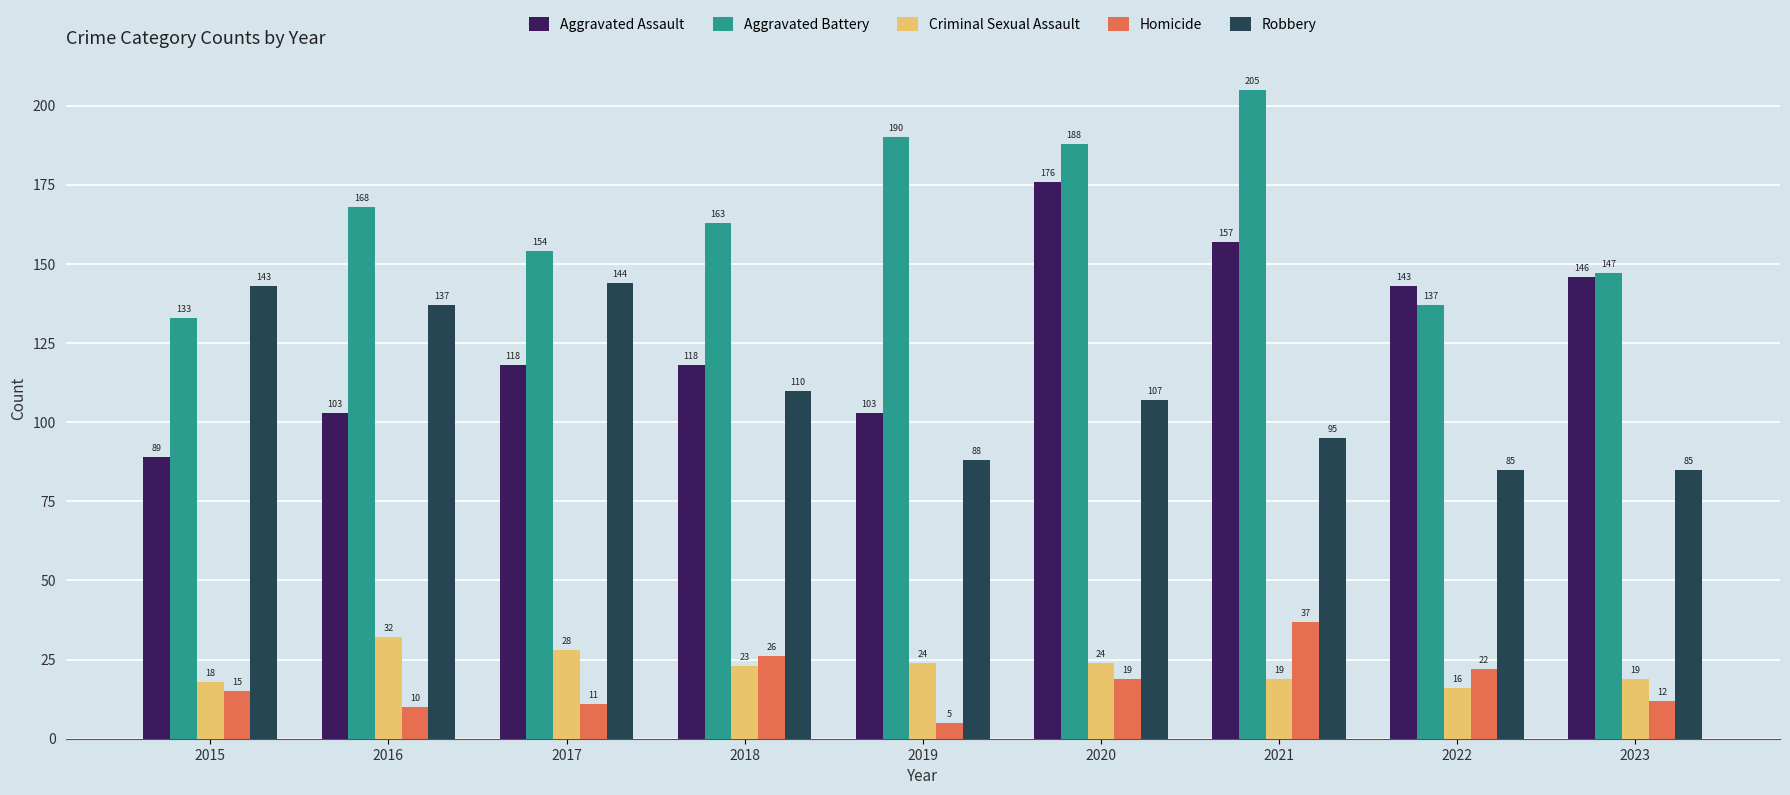

How many data points in Robbery are less than 107?

4